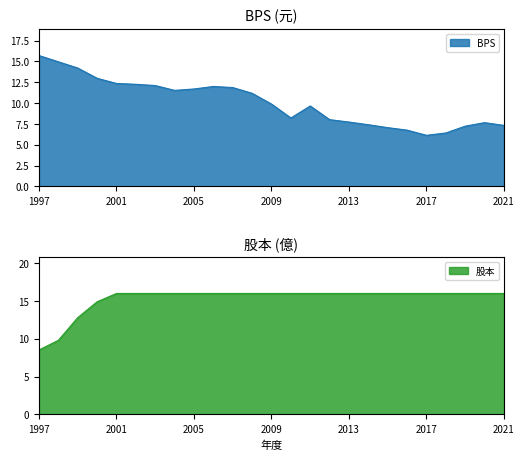

At which label is BPS closest to 10?

2009